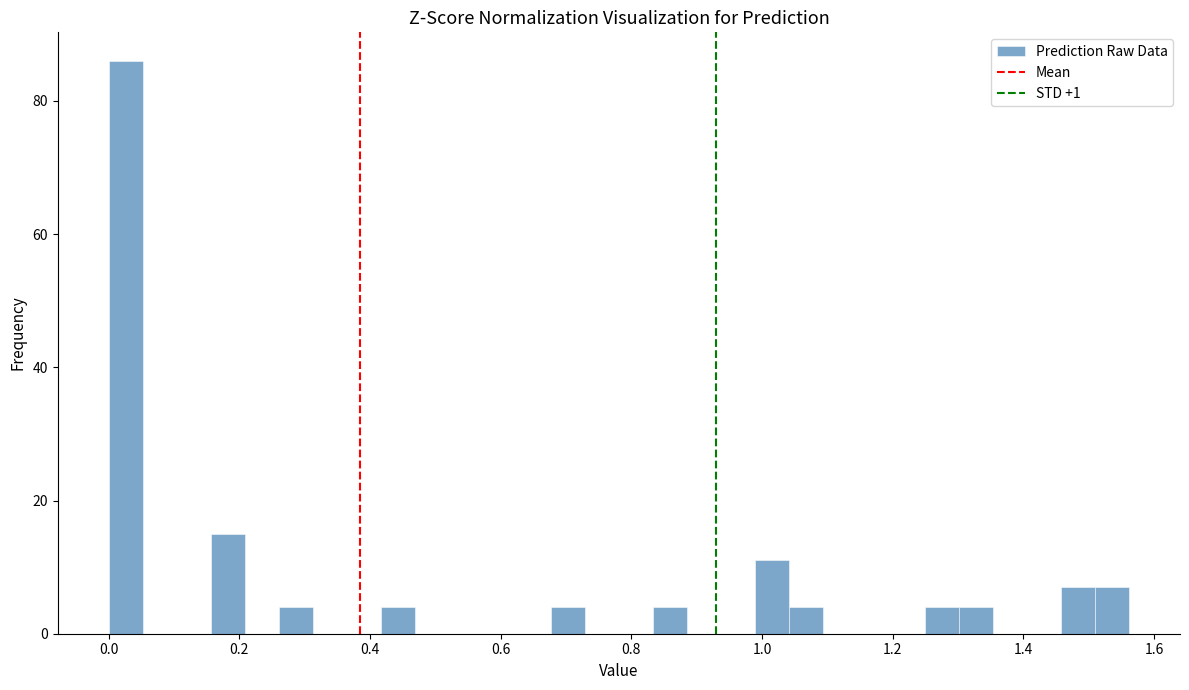

Around what value on the x-axis is the tallest bar? Give the approximate position of its centre, as read against the axis.

0.02